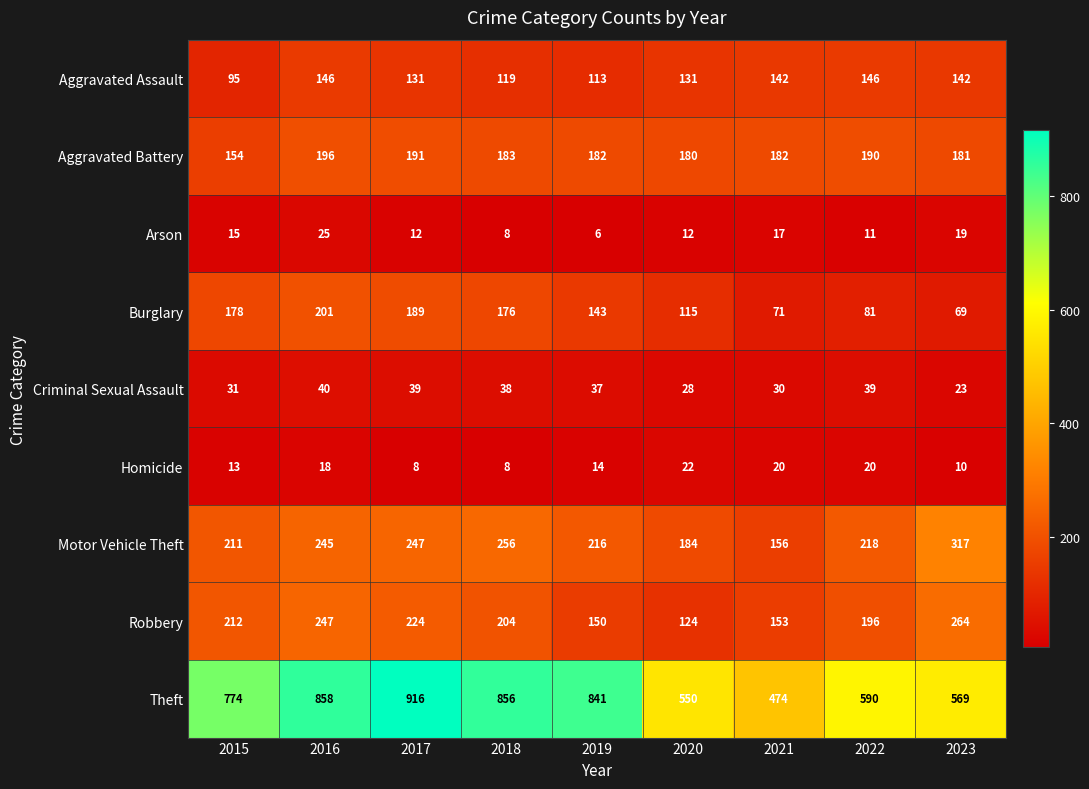

What is the sum of all Burglary values?

1223